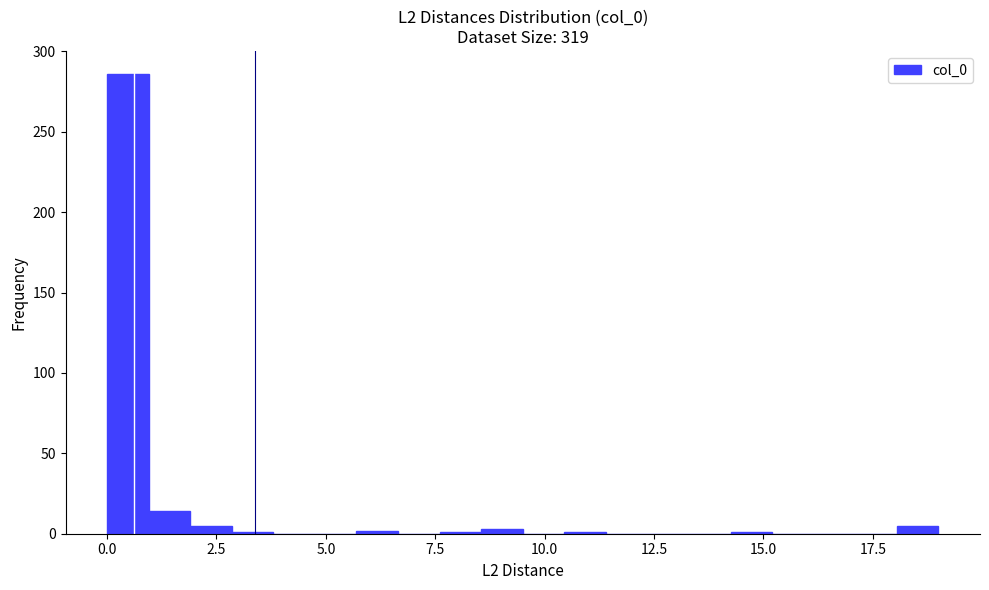

Around what value on the x-axis is the tallest bar? Give the approximate position of its centre, as read against the axis.

0.5